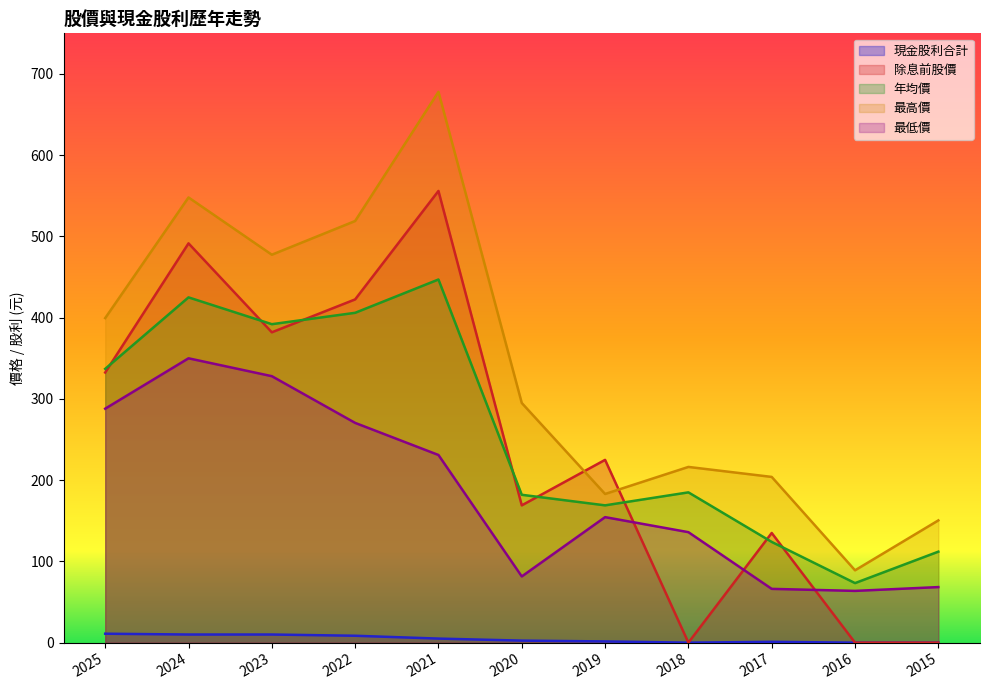

What is the difference between the maximum and minimum values in the 年均價 series?

373.7